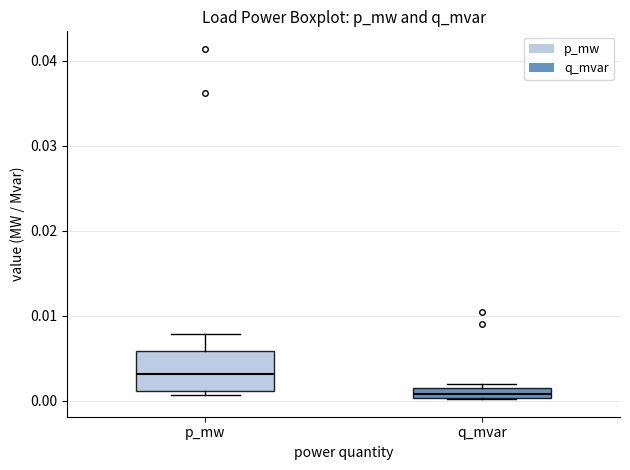

Which box is the tallest, from its lower edge to its upper edge?

p_mw